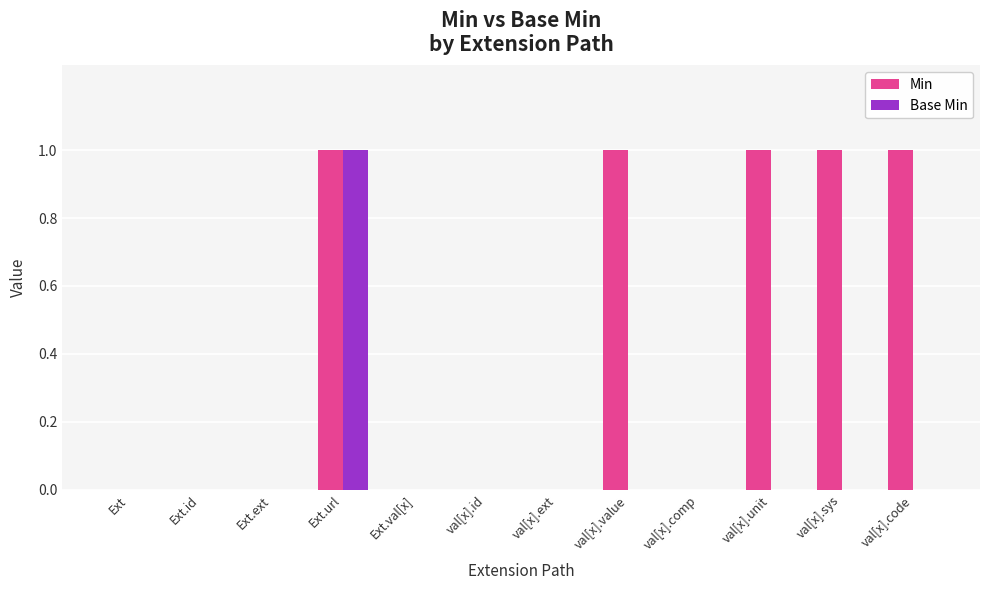

Does the chart contain stacked bars?

No